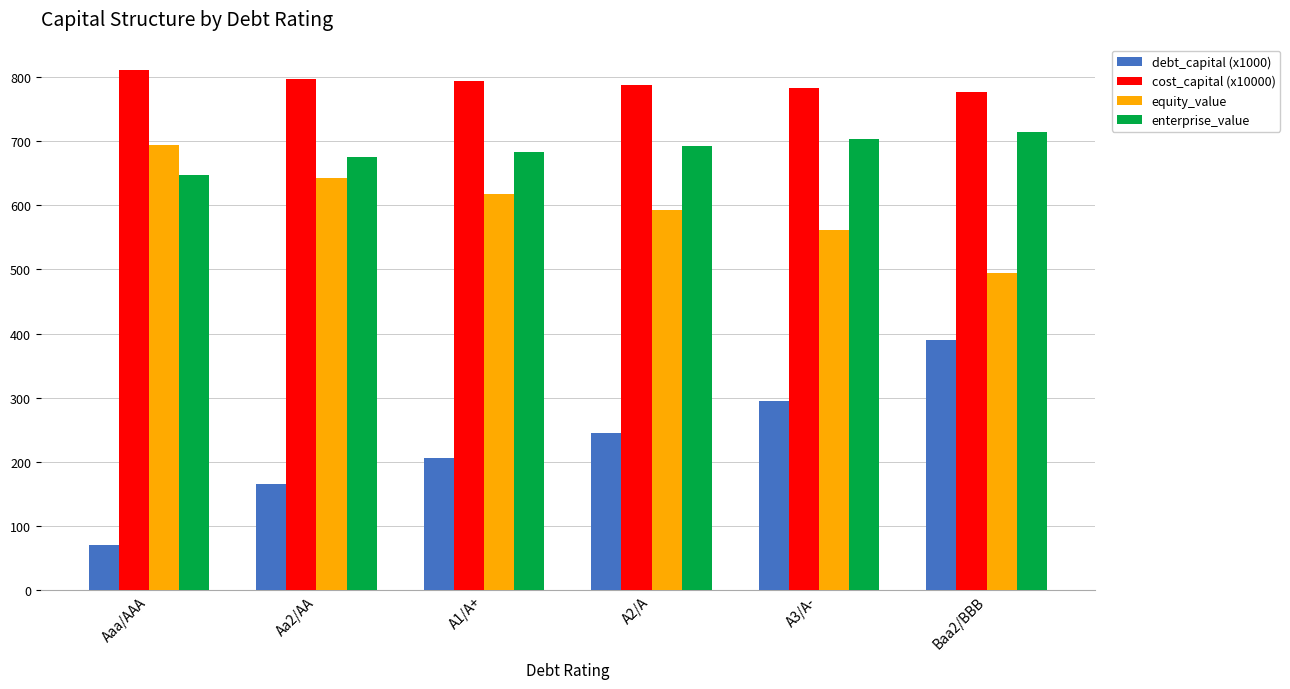

How many data points in enterprise_value are above 692?

3